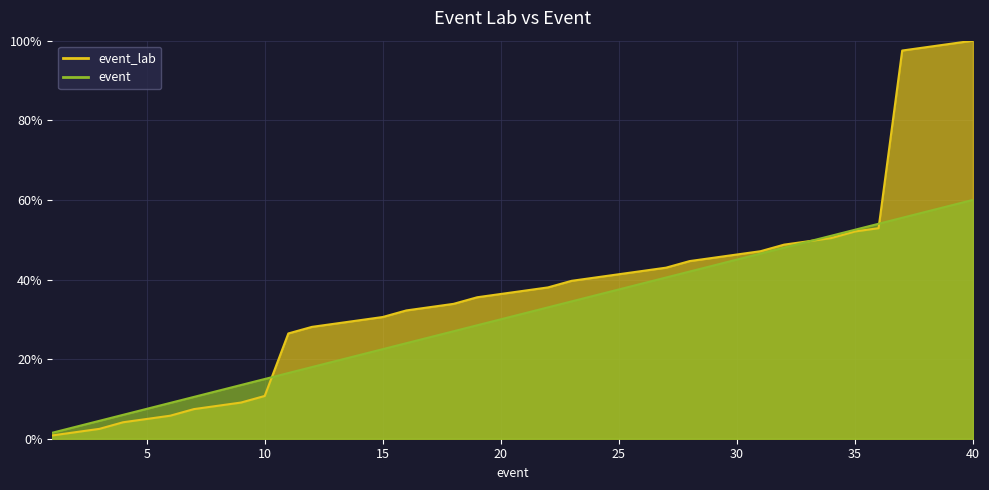

Which series has the largest total across all categories?

event_lab